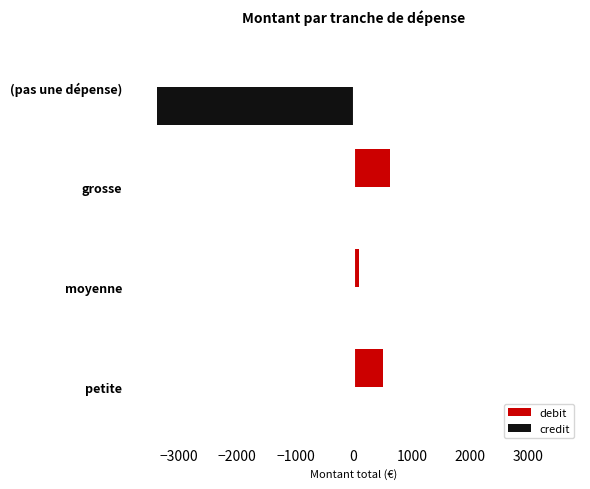

What is the greatest value displayed?

625.0